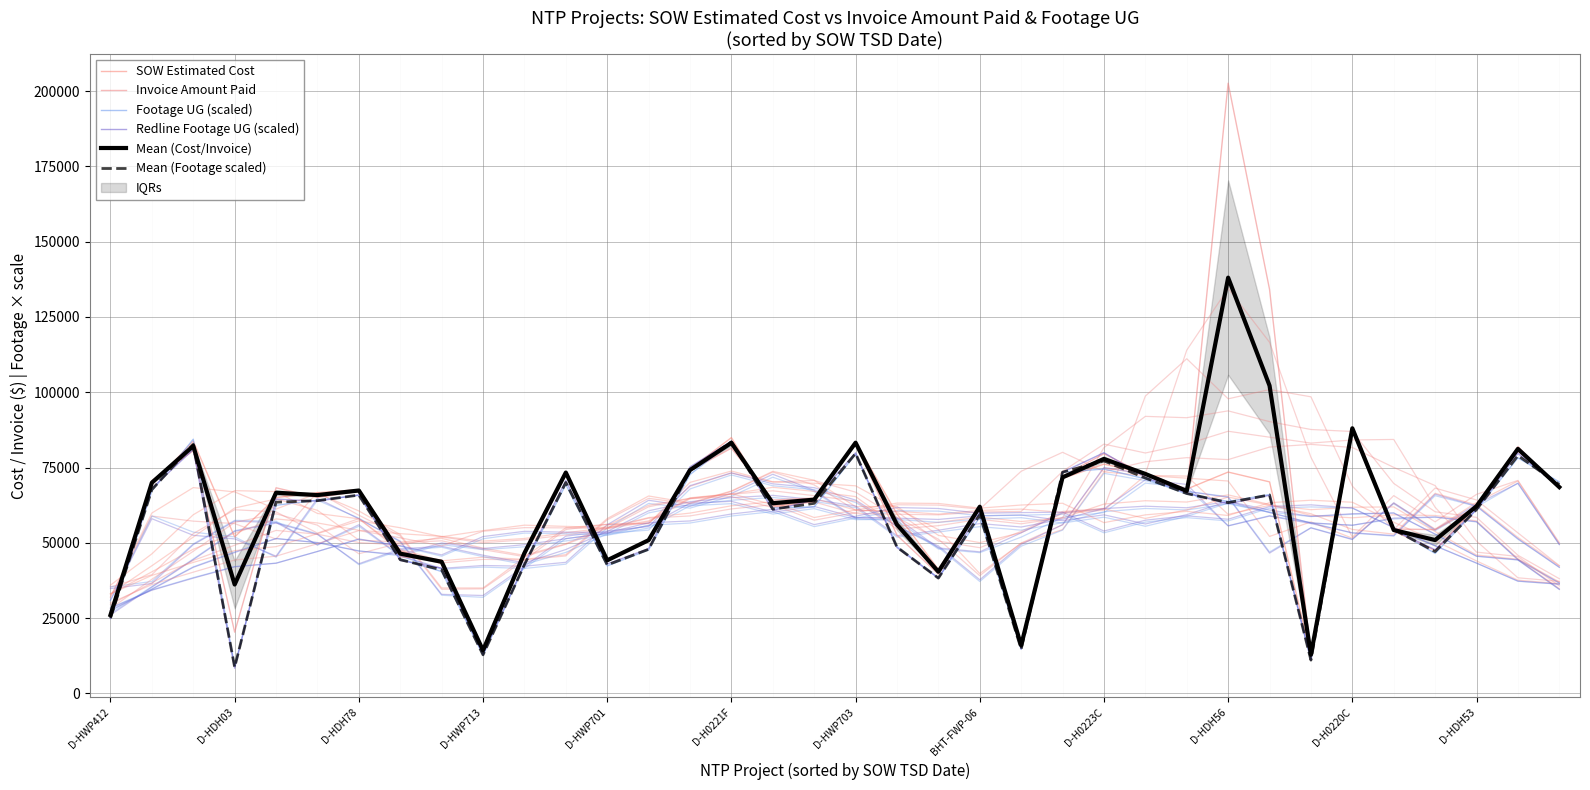

Between 33 and 34, which is larger?

34